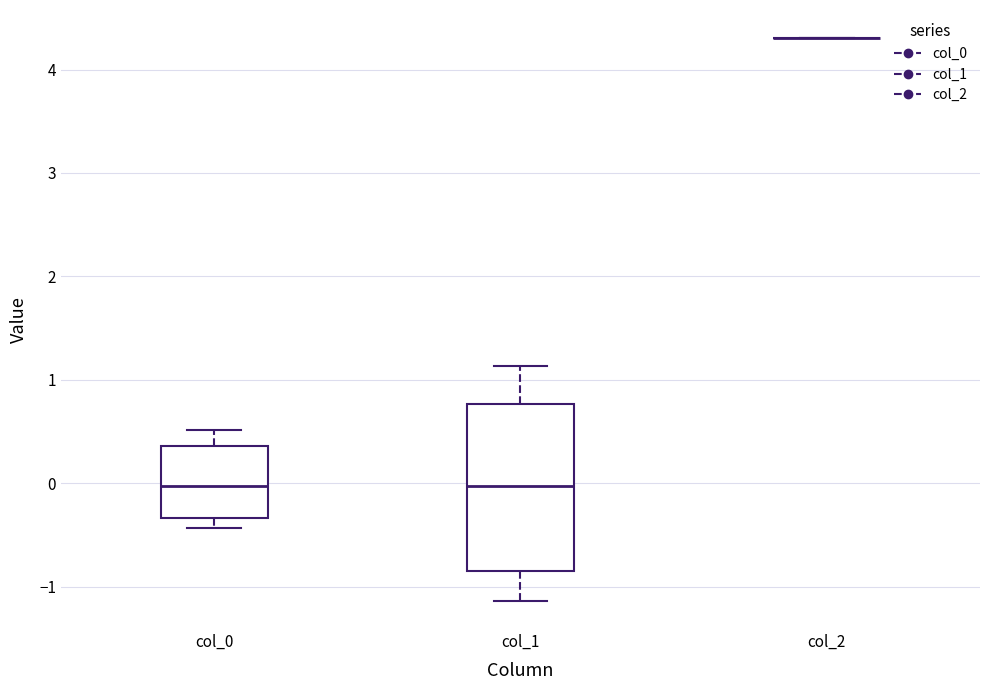

Reading left to right, transcribe this box plot: for each box, give where its median line is, the range the box spans, and where its two whiskers end, as read against the y-axis. The values are not printed on the chart, so give them approximately, as read against the axis.

col_0: median 0.0, box -0.3 to 0.4, whiskers -0.4 to 0.5
col_1: median 0.0, box -0.9 to 0.8, whiskers -1.1 to 1.1
col_2: box collapsed to a line at 4.3, whiskers 4.3 to 4.3